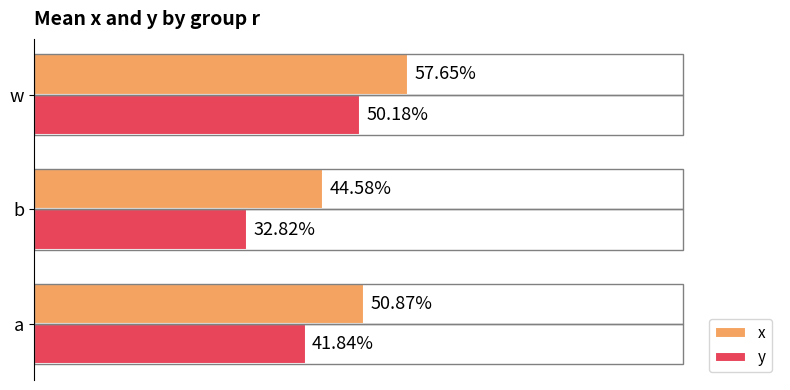

What is the smallest value displayed?

0.3